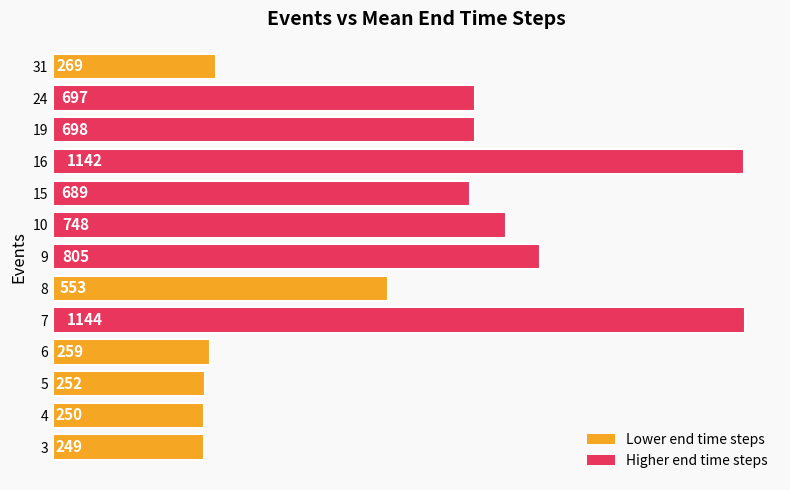

What is the minimum value shown in the chart?

249